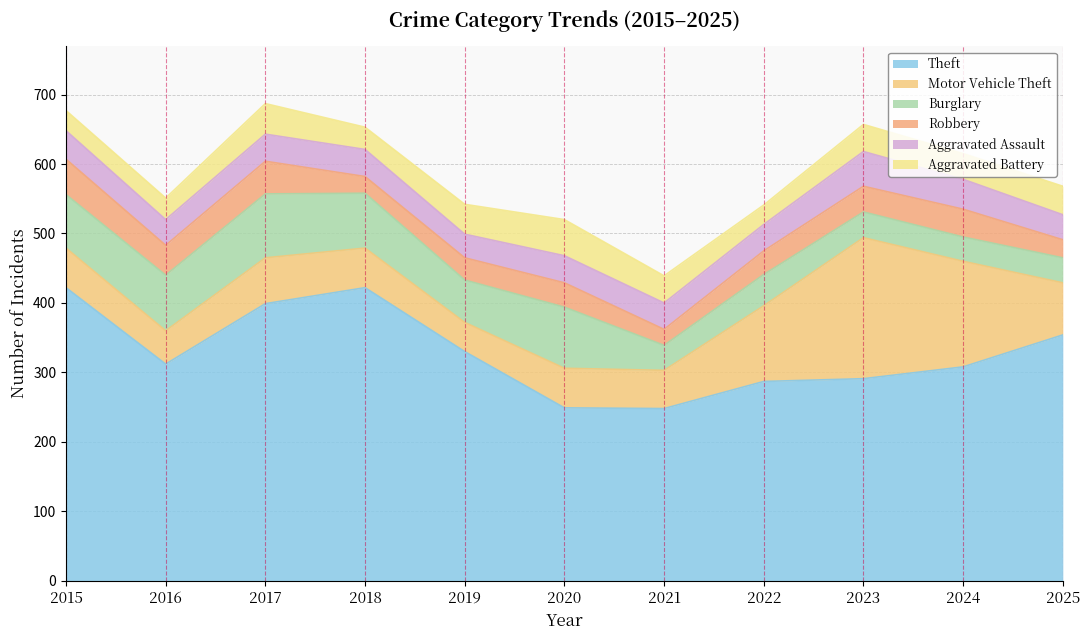

Which category has the highest value in the Theft series?

2015